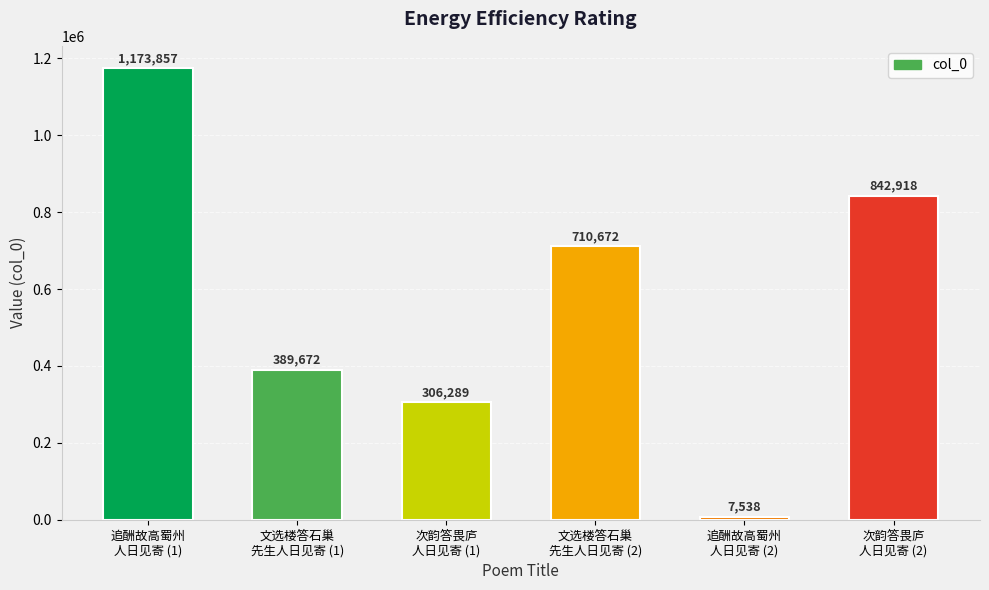

Reading right to left, list all the values displayed in this chart.

842918	7538	710672	306289	389672	1173857